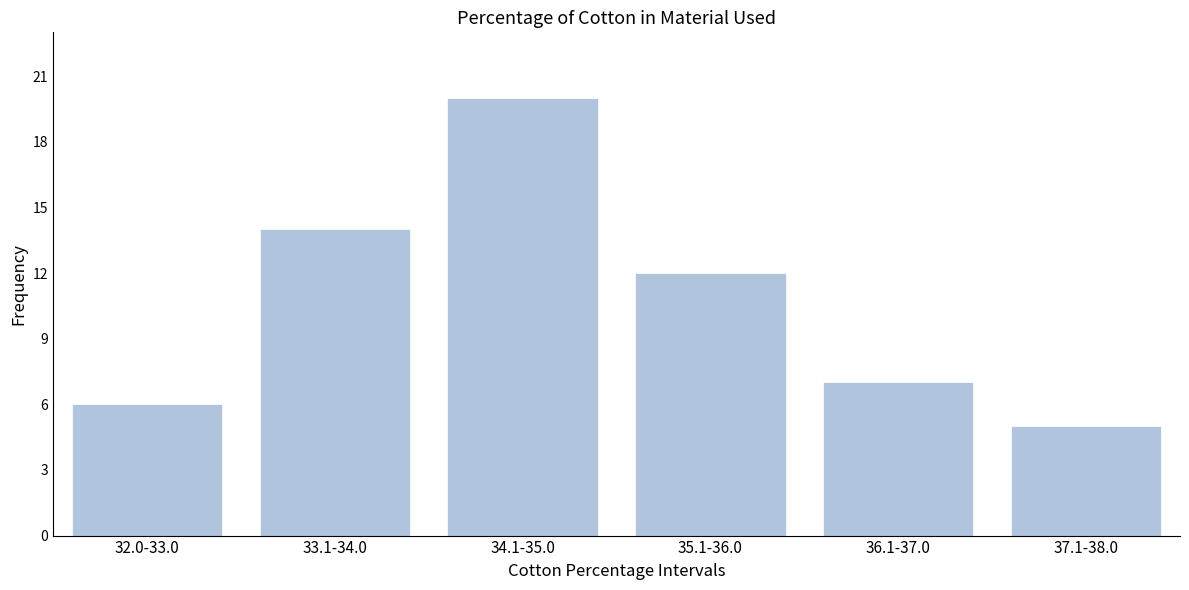

Reading right to left, list all the values displayed in this chart.

37.1-38.0=5	36.1-37.0=7	35.1-36.0=12	34.1-35.0=20	33.1-34.0=14	32.0-33.0=6